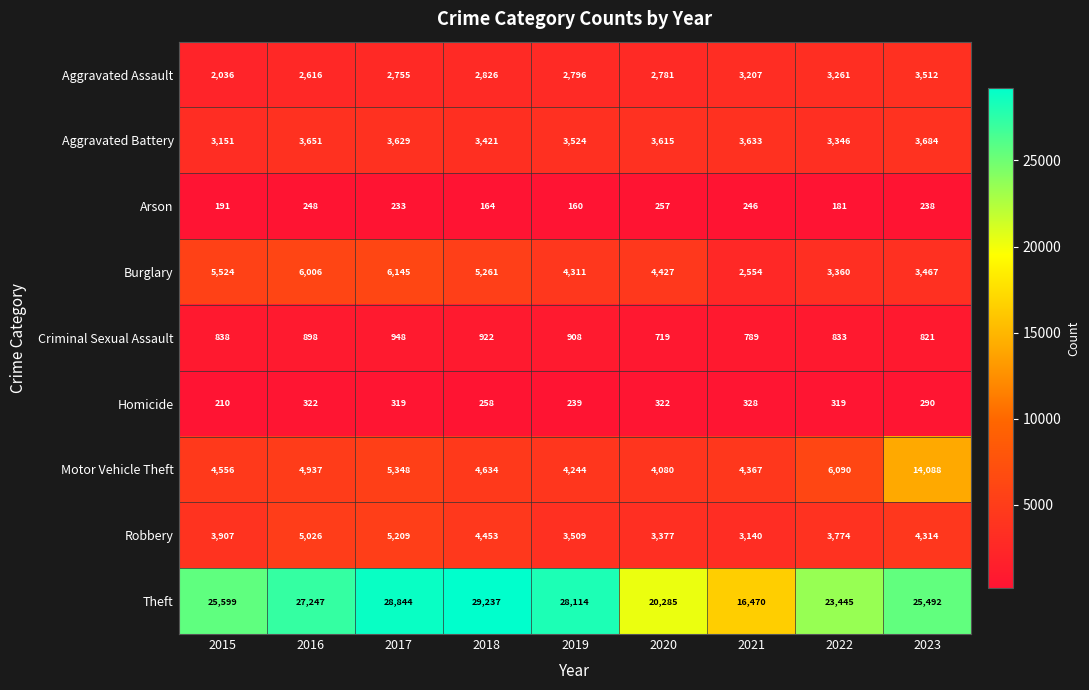

What is the difference between the maximum and minimum values in the Arson series?

97